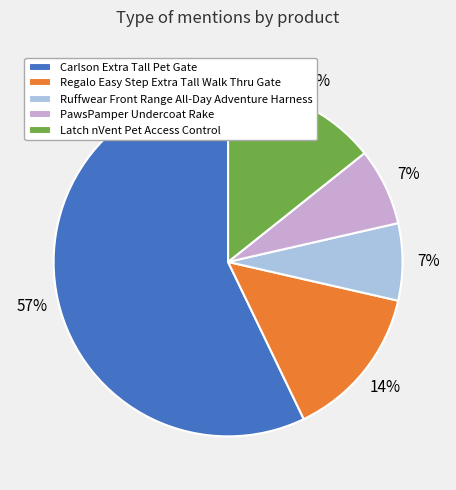

Which category has the biggest portion of the pie?

Carlson Extra Tall Pet Gate